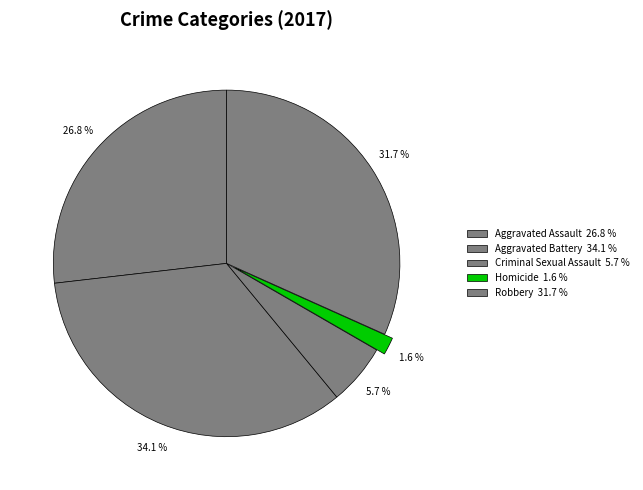

How many segments does this pie chart have?

5